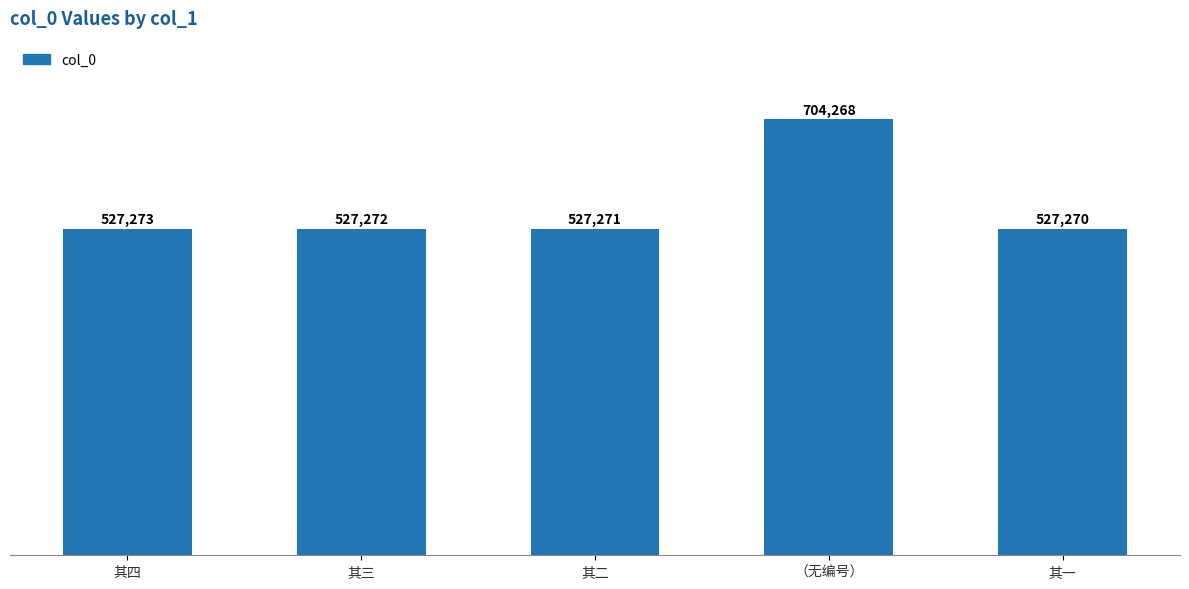

What value does the data have at 其四, to the nearest 10?

527270